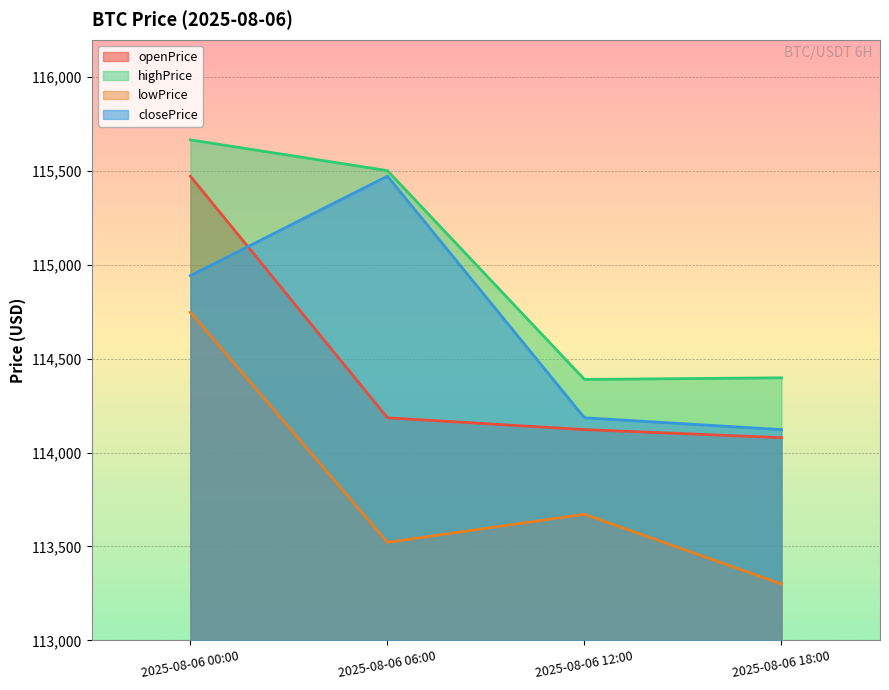

At which category is the sum across all series the highest?

2025-08-06 00:00